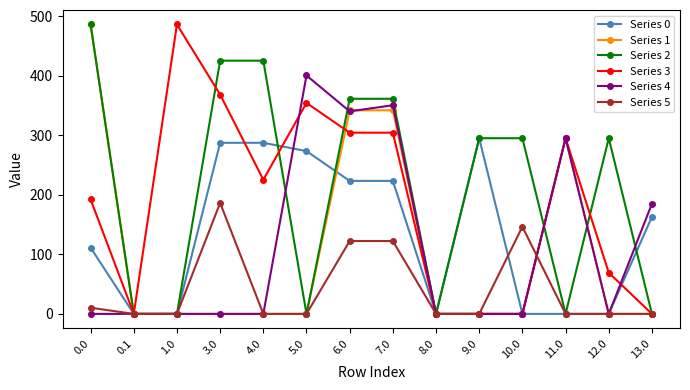

Which series has the largest total across all categories?

Series 2